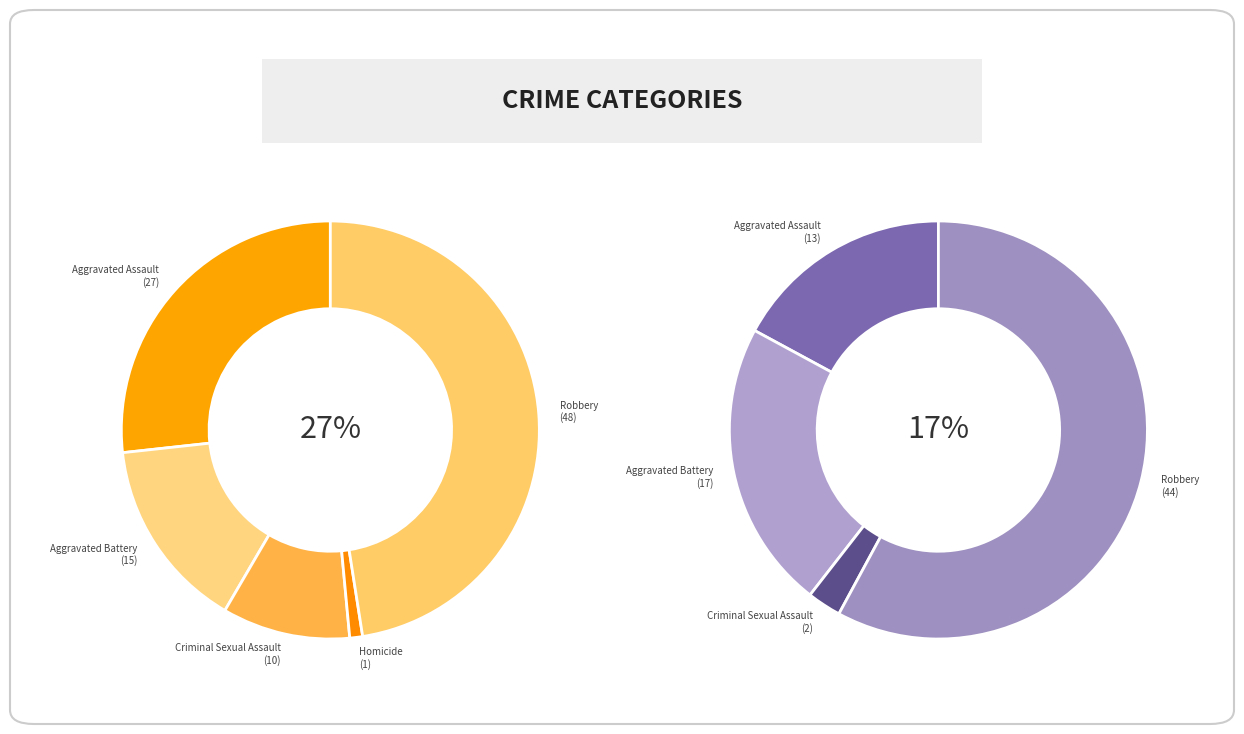

How many slices are in this pie chart?

5